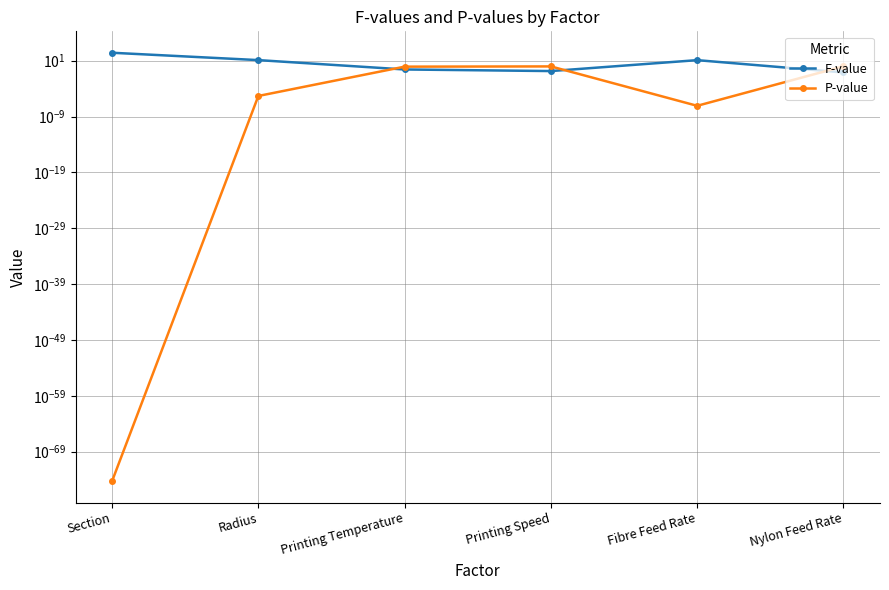

Read the P-value value at Nylon Feed Rate.

1.0